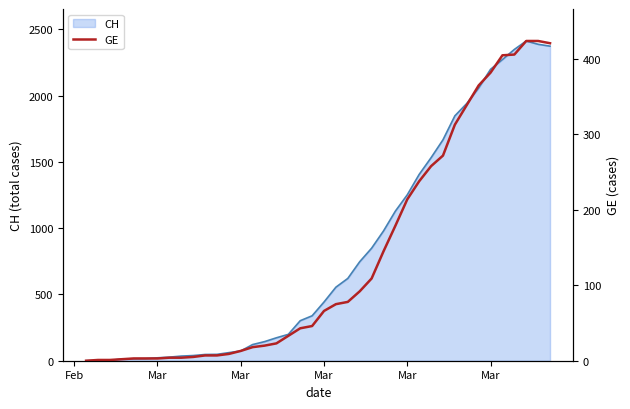

How many lines are shown in the chart?

1